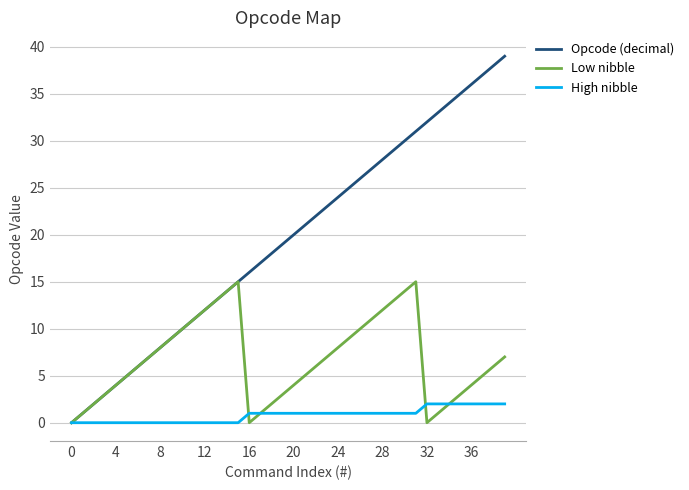

What are all the series names shown in the legend?

Opcode (decimal), Low nibble, High nibble